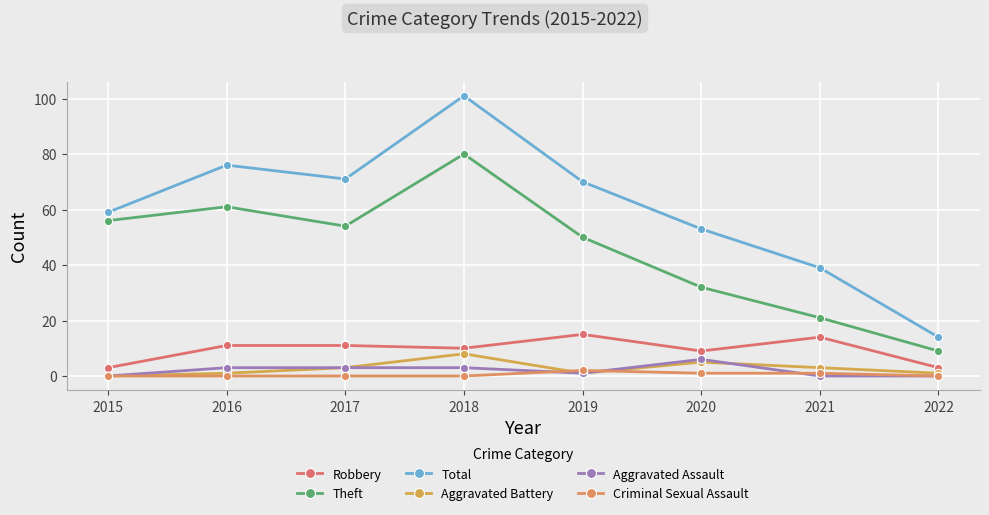

At which category does Aggravated Assault reach its first local valley?

2019